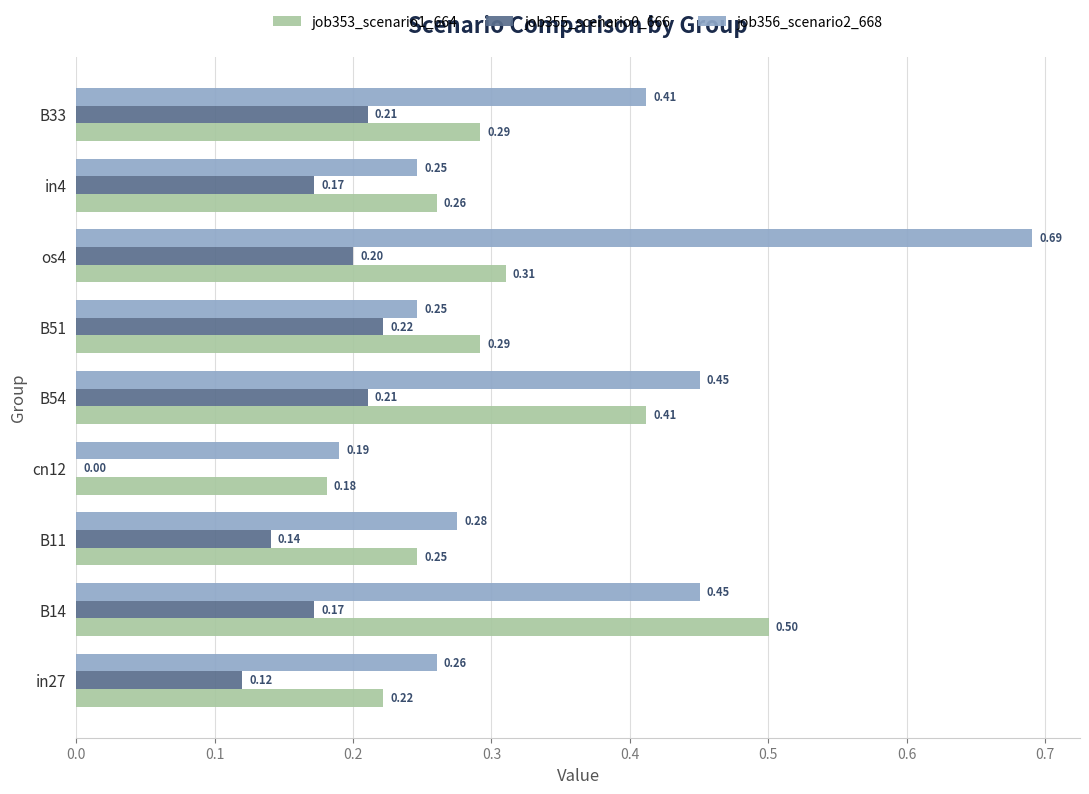

What is the sum of all job353_scenario1_664 values?

2.7